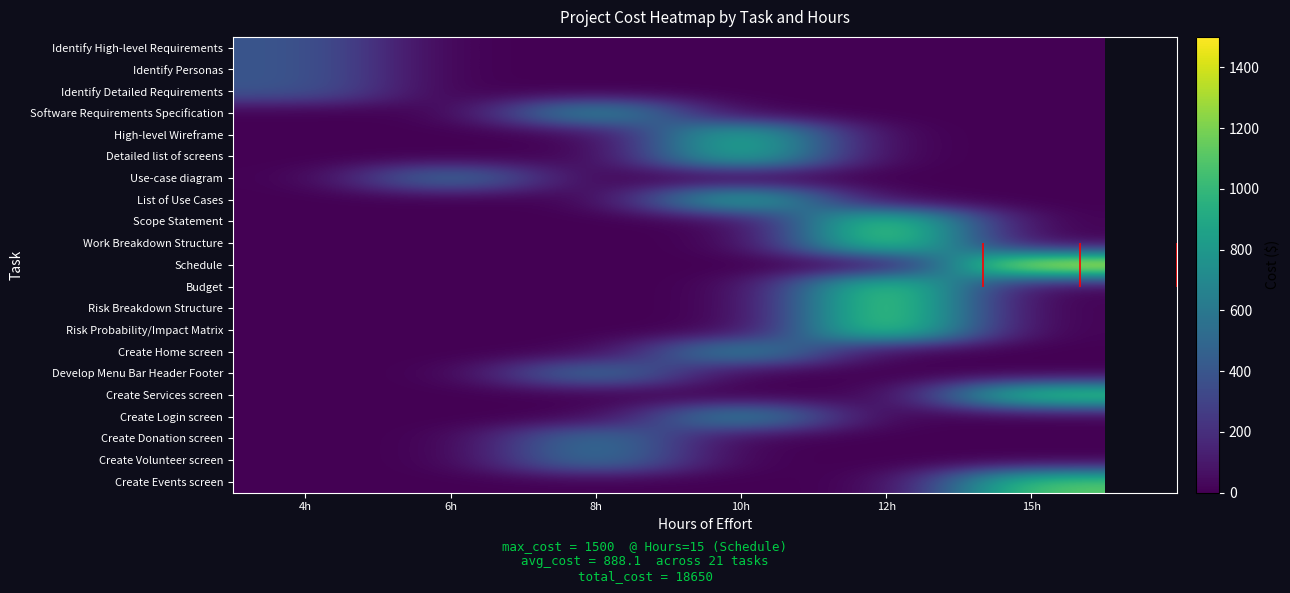

What is the maximum value shown in the chart?

1500